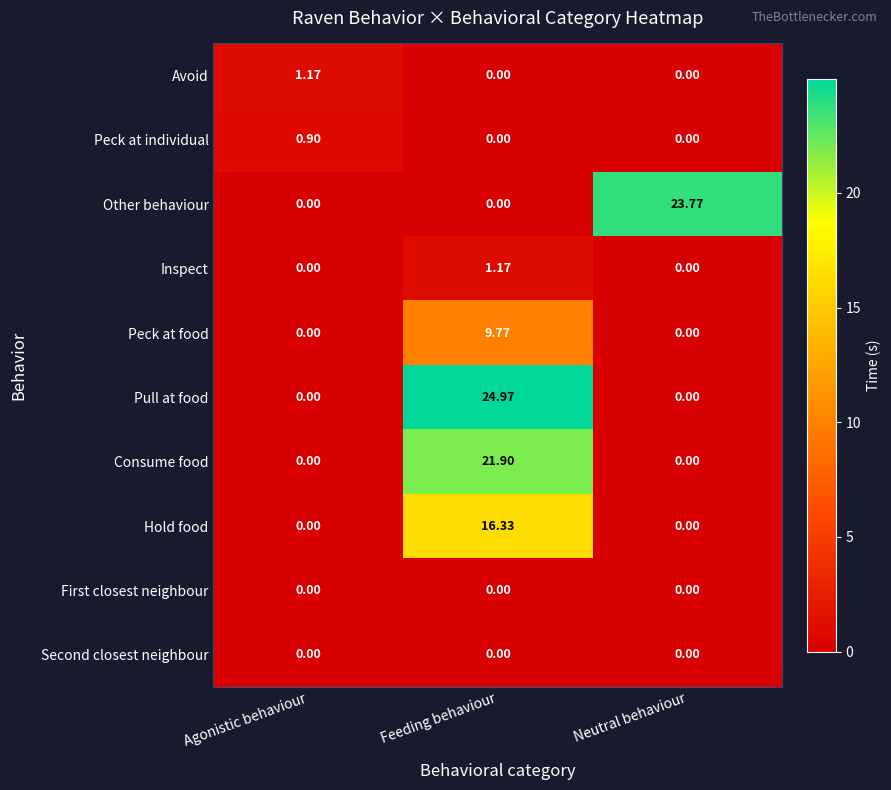

Which series changed the most between Agonistic behaviour and Neutral behaviour?

Other behaviour